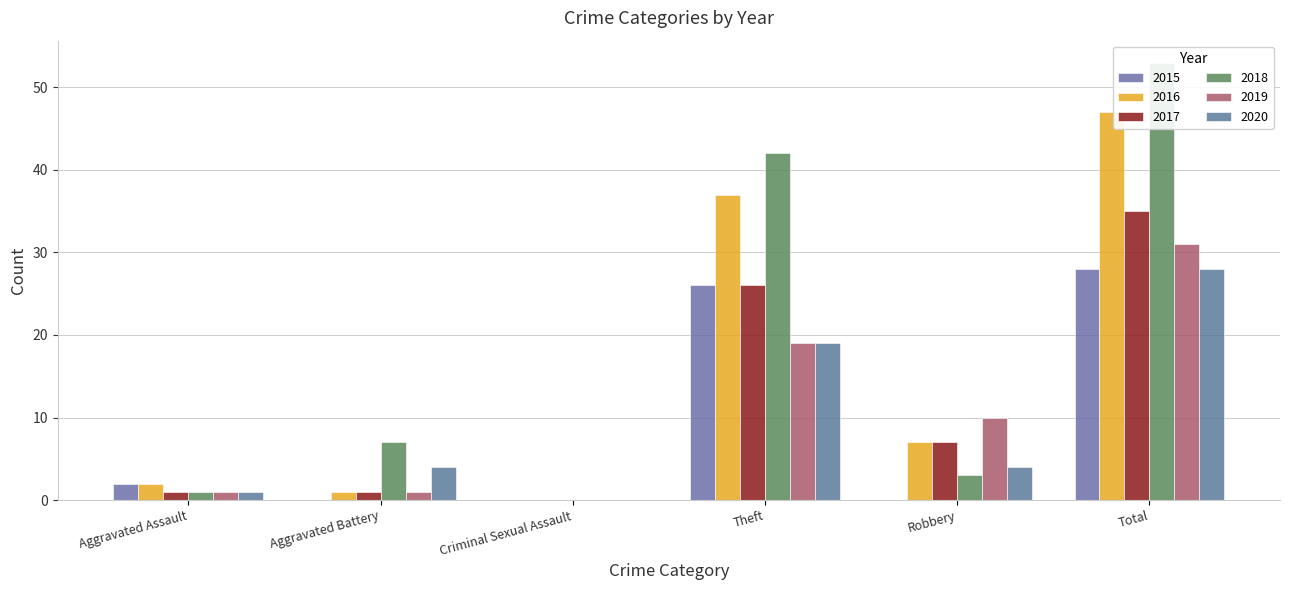

True or false: 2017 has a value of 1 at Aggravated Assault.

False